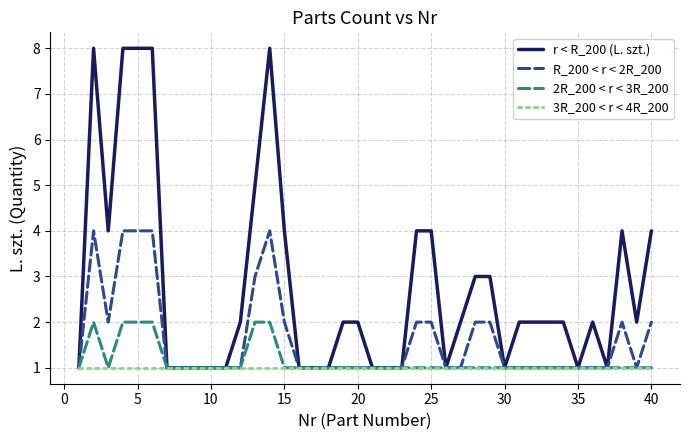

Which series has the largest total across all categories?

r < R_200 (L. szt.)